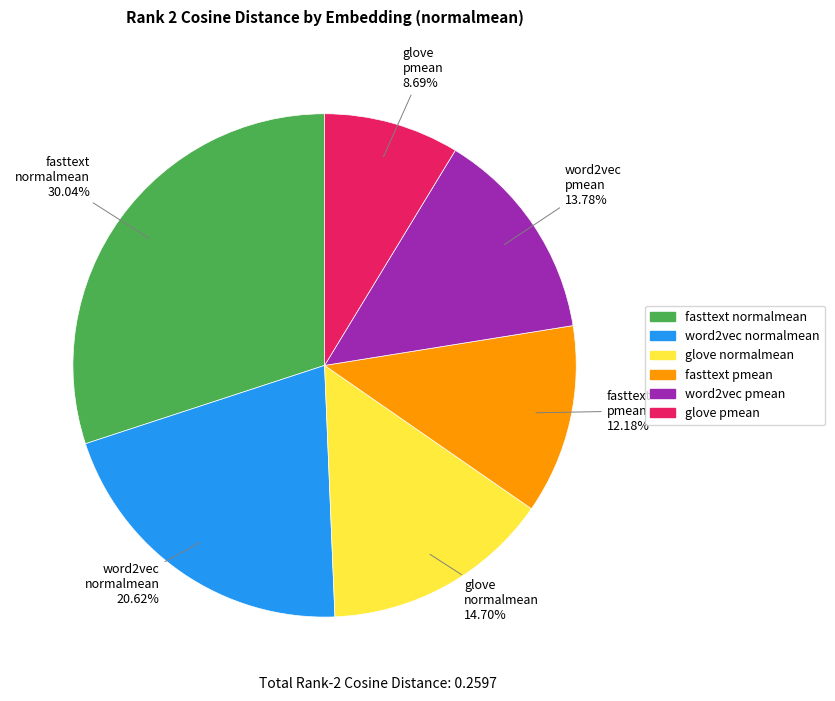

Do glove normalmean and fasttext normalmean together represent more than half of the pie?

No